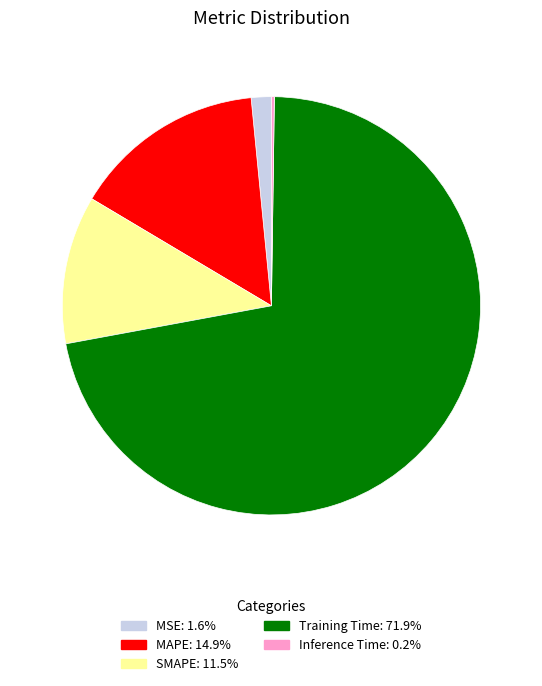

Which has a higher value, MSE or MAPE?

MAPE